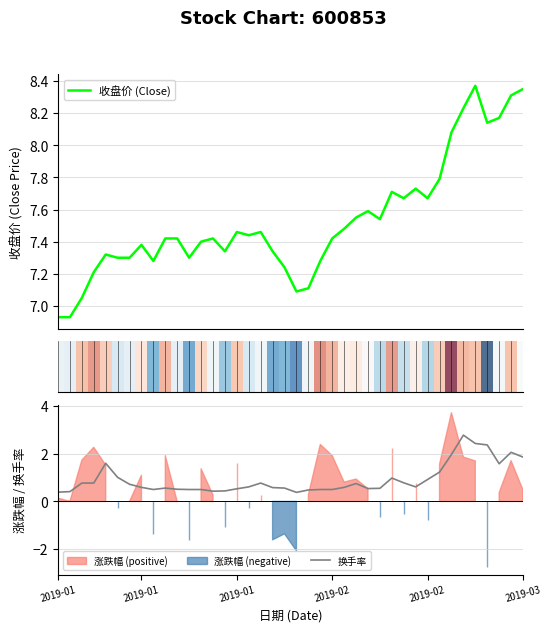

Is the value of 换手率 at 14 greater than the value of 收盘价 (Close) at 38?

No